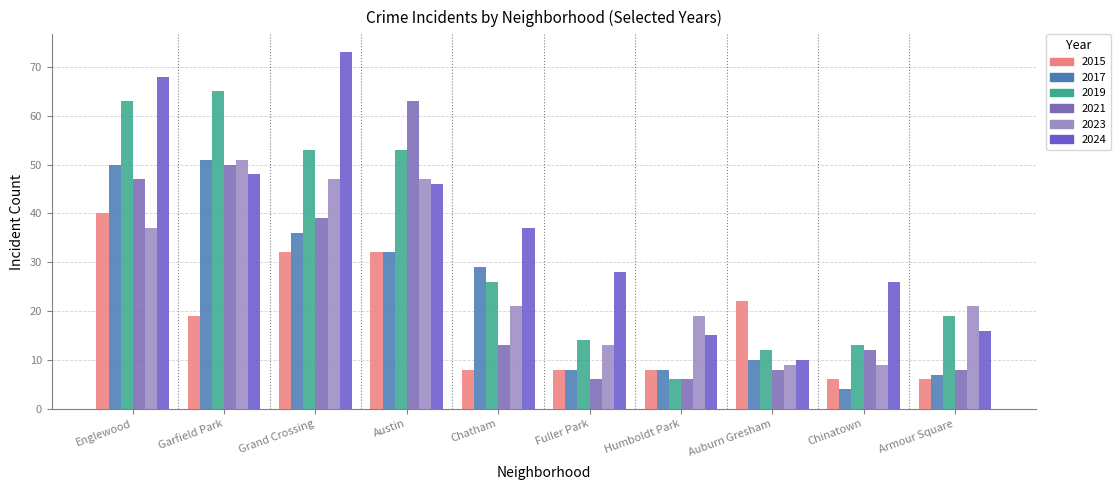

Between Garfield Park and Auburn Gresham, which is larger?

Auburn Gresham